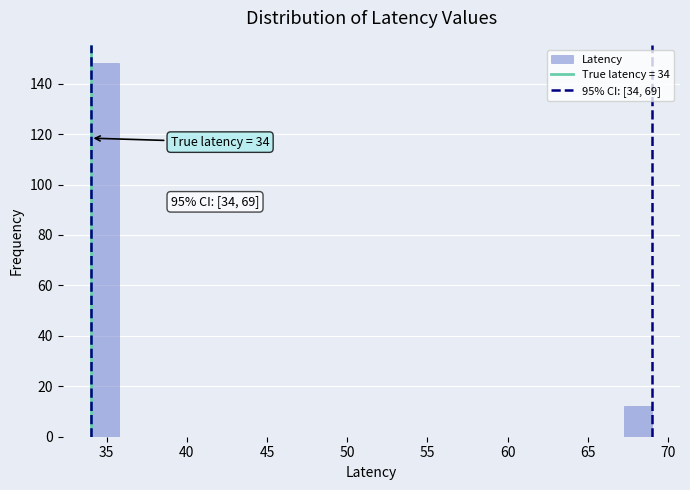

Read against the x-axis, roughly where is the centre of the tallest bar?

35.0